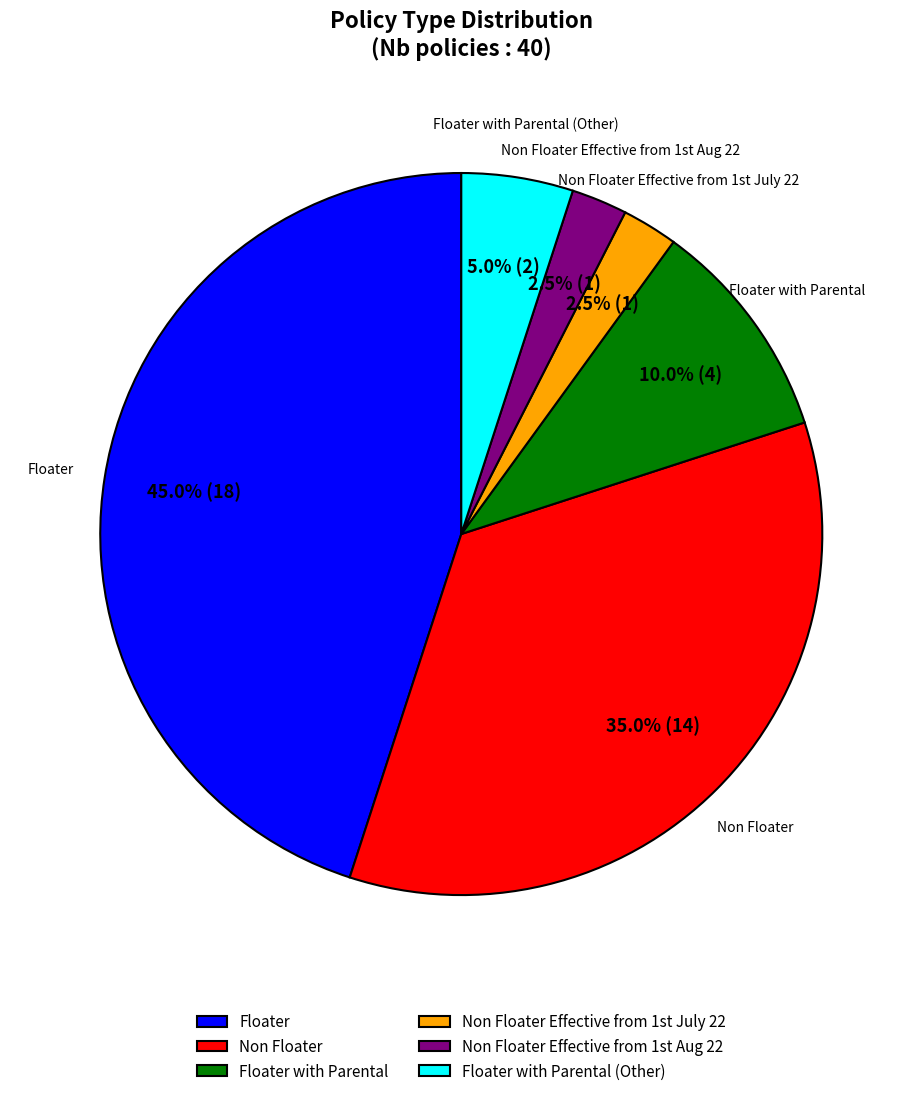

The Floater with Parental (Other) slice represents 5% of the pie. True or false?

True